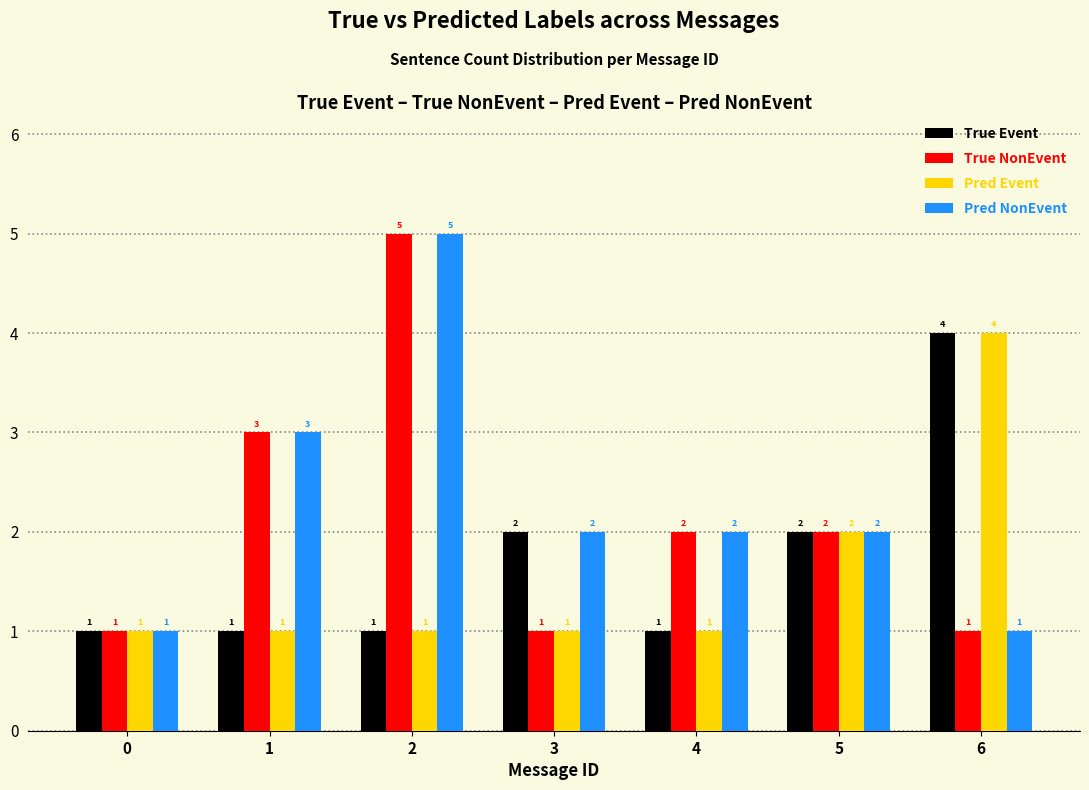

Reading left to right, extract all data points from this chart.

True Event: 0=1	1=1	2=1	3=2	4=1	5=2	6=4
True NonEvent: 0=1	1=3	2=5	3=1	4=2	5=2	6=1
Pred Event: 0=1	1=1	2=1	3=1	4=1	5=2	6=4
Pred NonEvent: 0=1	1=3	2=5	3=2	4=2	5=2	6=1